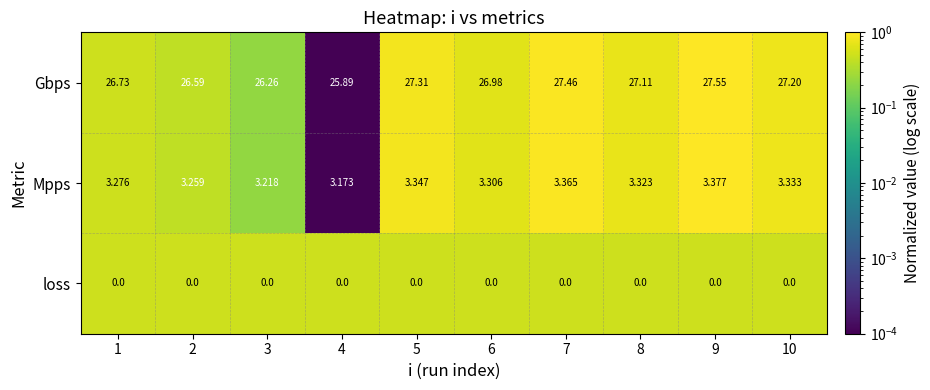

Which series has the largest total across all categories?

Gbps